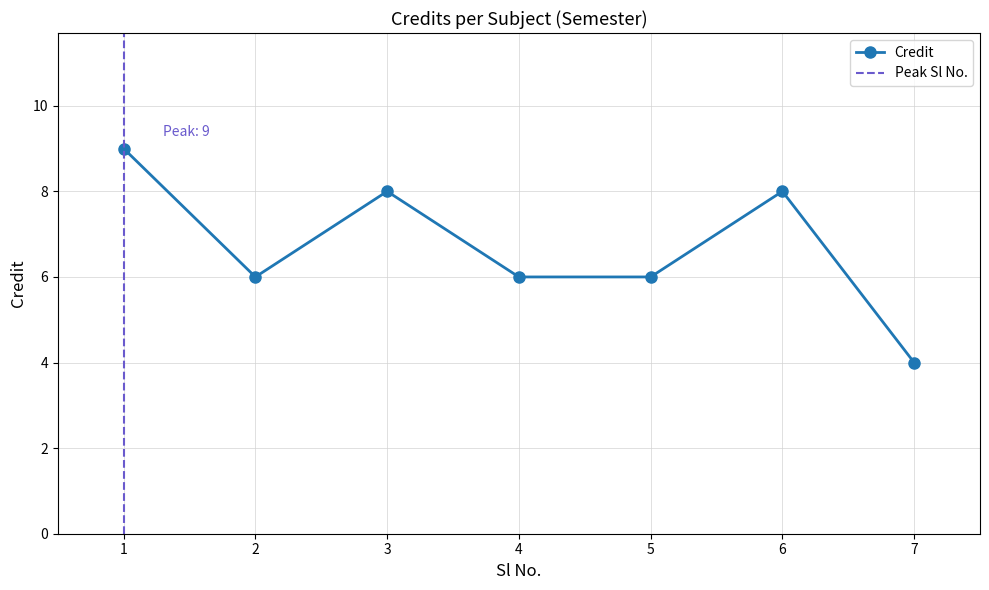

List the labels in order of value, smallest first.

7, 2, 4, 5, 3, 6, 1